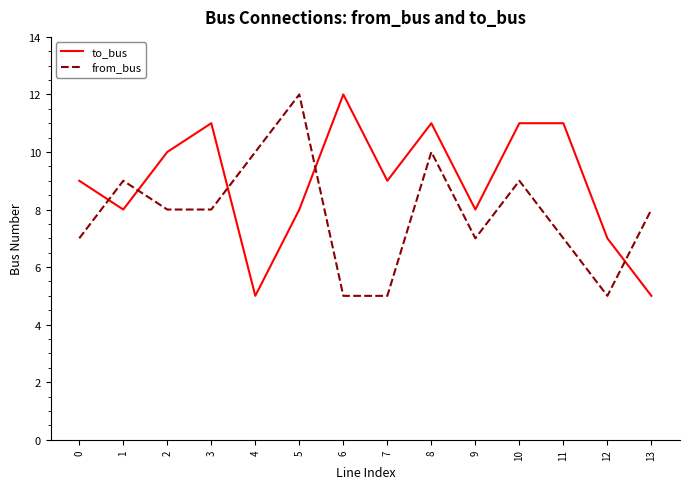

Count the number of data series in this chart.

2